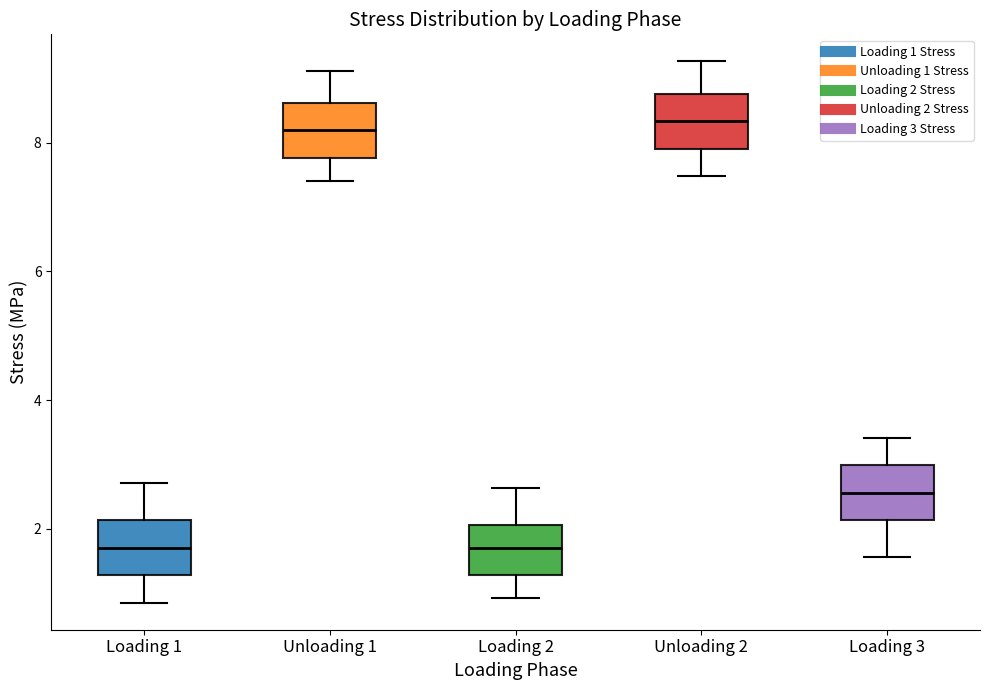

Reading left to right, read every box against the y-axis: the position of its median line, the range the box covers, and the ends of its whiskers. The values are not printed on the chart, so give them approximately, as read against the axis.

Loading 1: median 1.8, box 1.2 to 2.2, whiskers 0.8 to 2.8
Unloading 1: median 8.2, box 7.8 to 8.6, whiskers 7.4 to 9.2
Loading 2: median 1.8, box 1.2 to 2.0, whiskers 1.0 to 2.6
Unloading 2: median 8.4, box 8.0 to 8.8, whiskers 7.4 to 9.2
Loading 3: median 2.6, box 2.2 to 3.0, whiskers 1.6 to 3.4